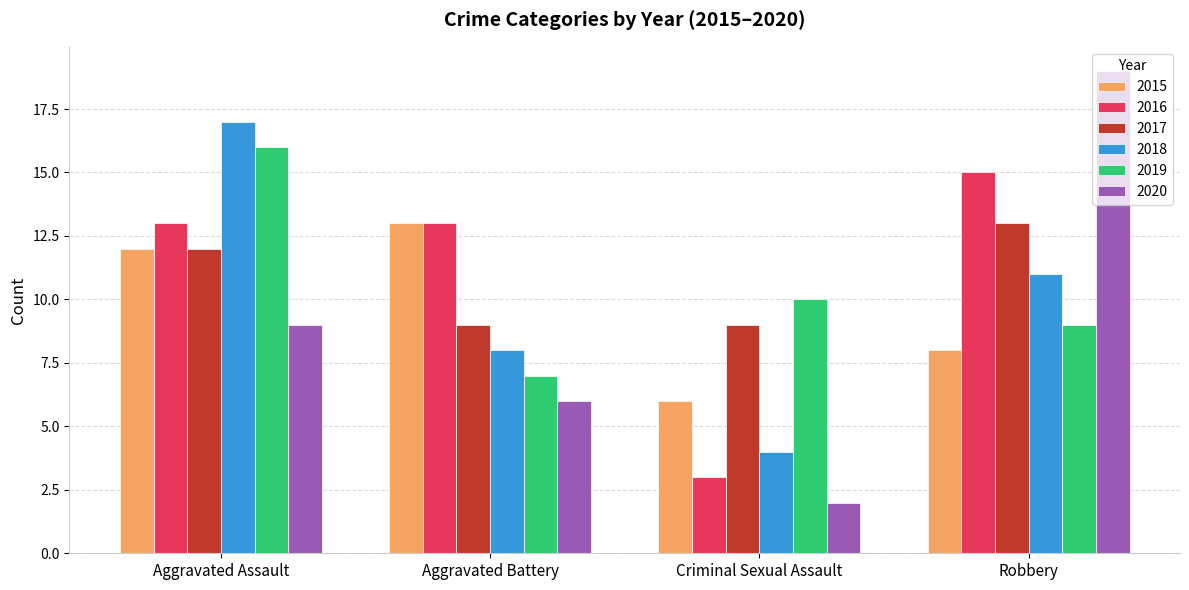

How many distinct data groups are displayed?

6